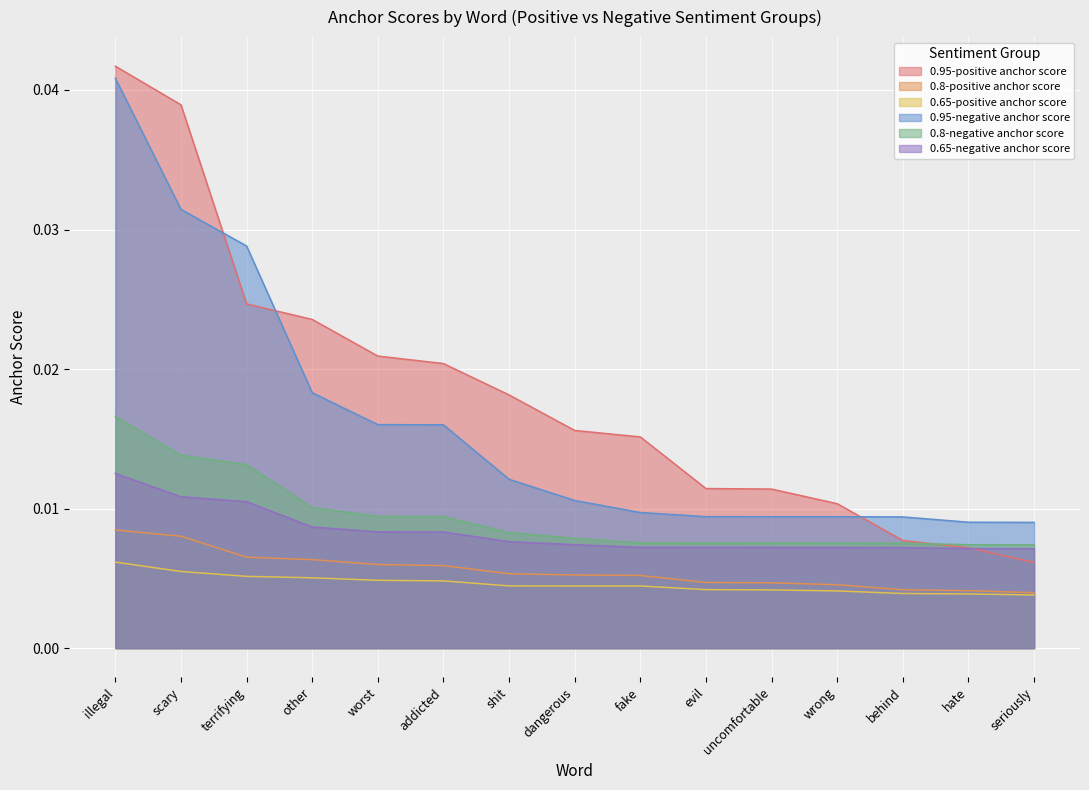

The 0.8-negative anchor score series shows 0.0 at behind. True or false?

False